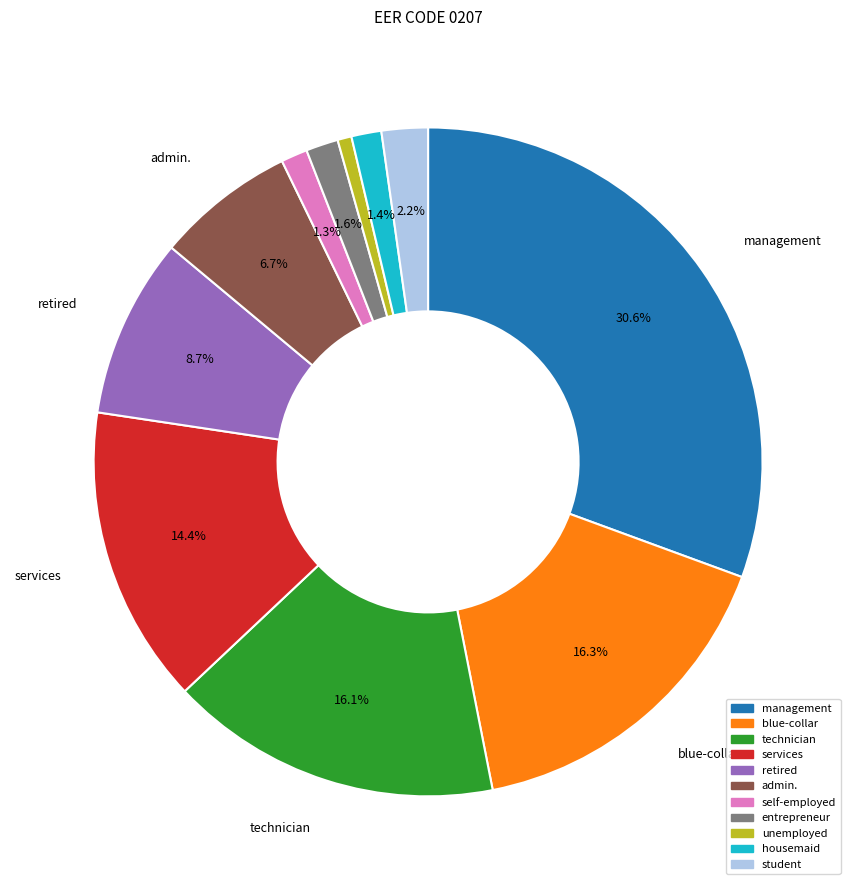

Does services account for over 50% of the chart?

No